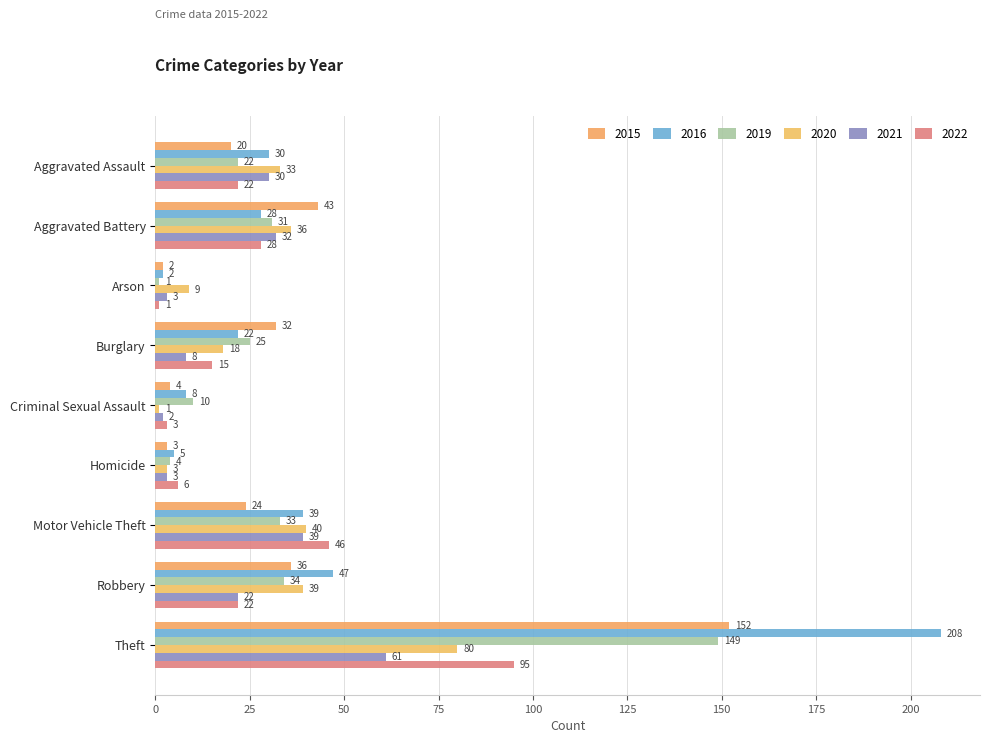

True or false: 2020 has a value of 3 at Arson.

False